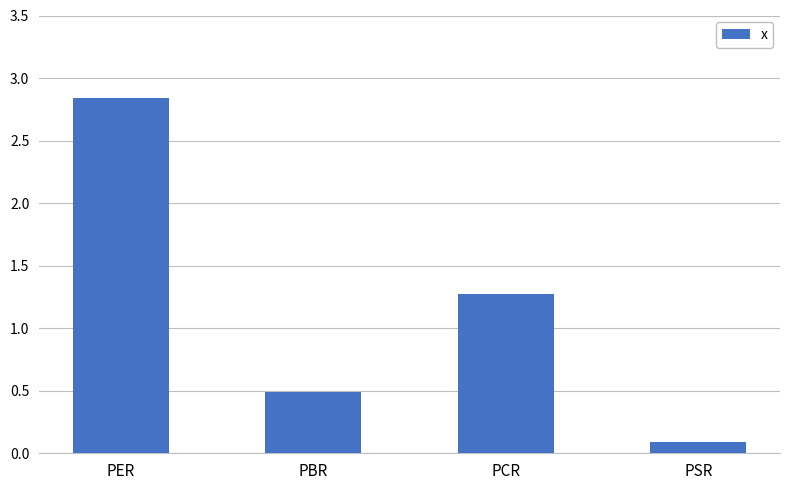

What position from the right is PER?

4